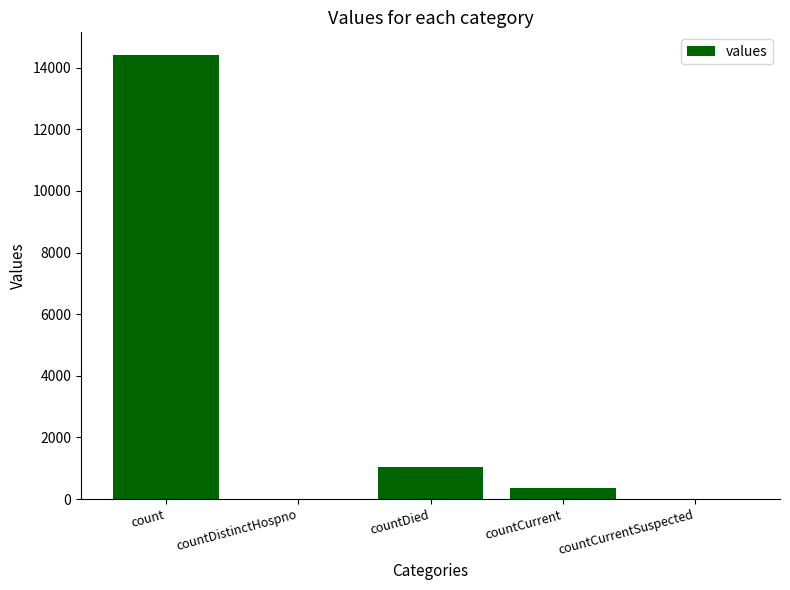

Are the bars horizontal?

No